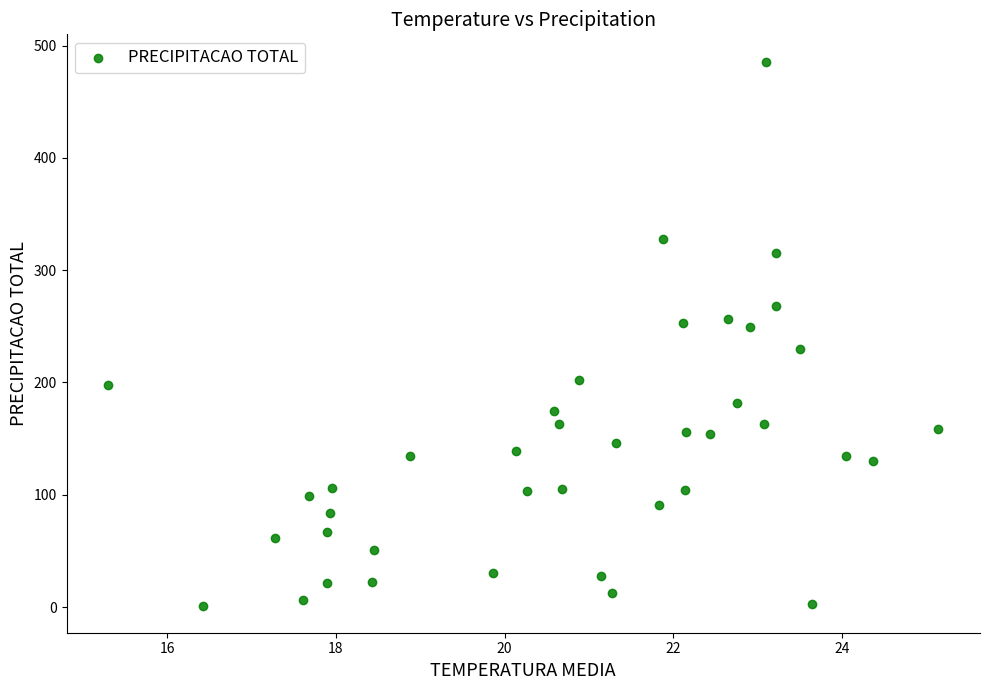

What is the range of X values (max minus min)?

9.8